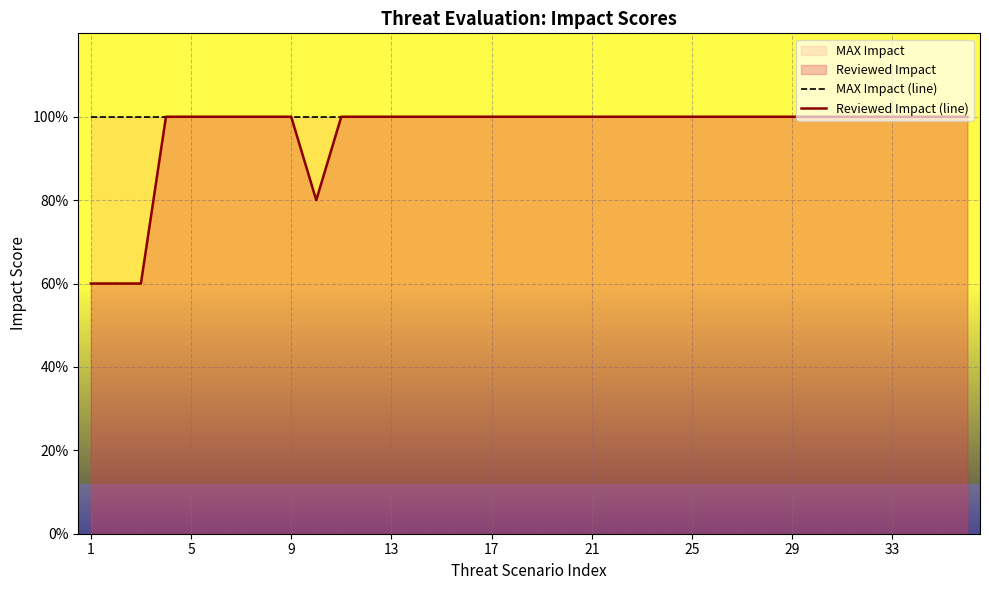

What is the average value of the Reviewed Impact (line) series?

5